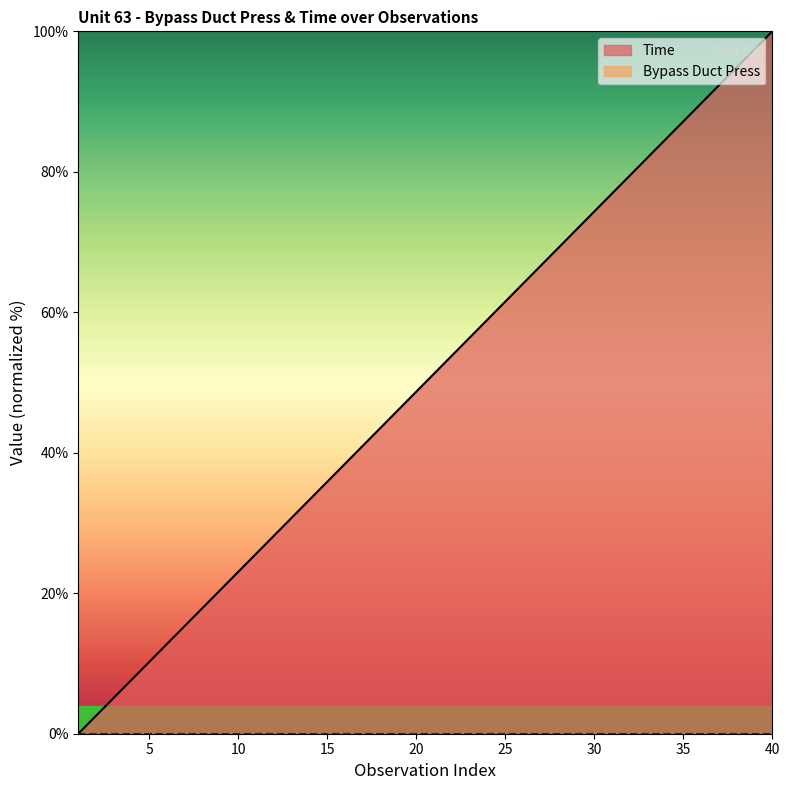

Count the number of data series in this chart.

2